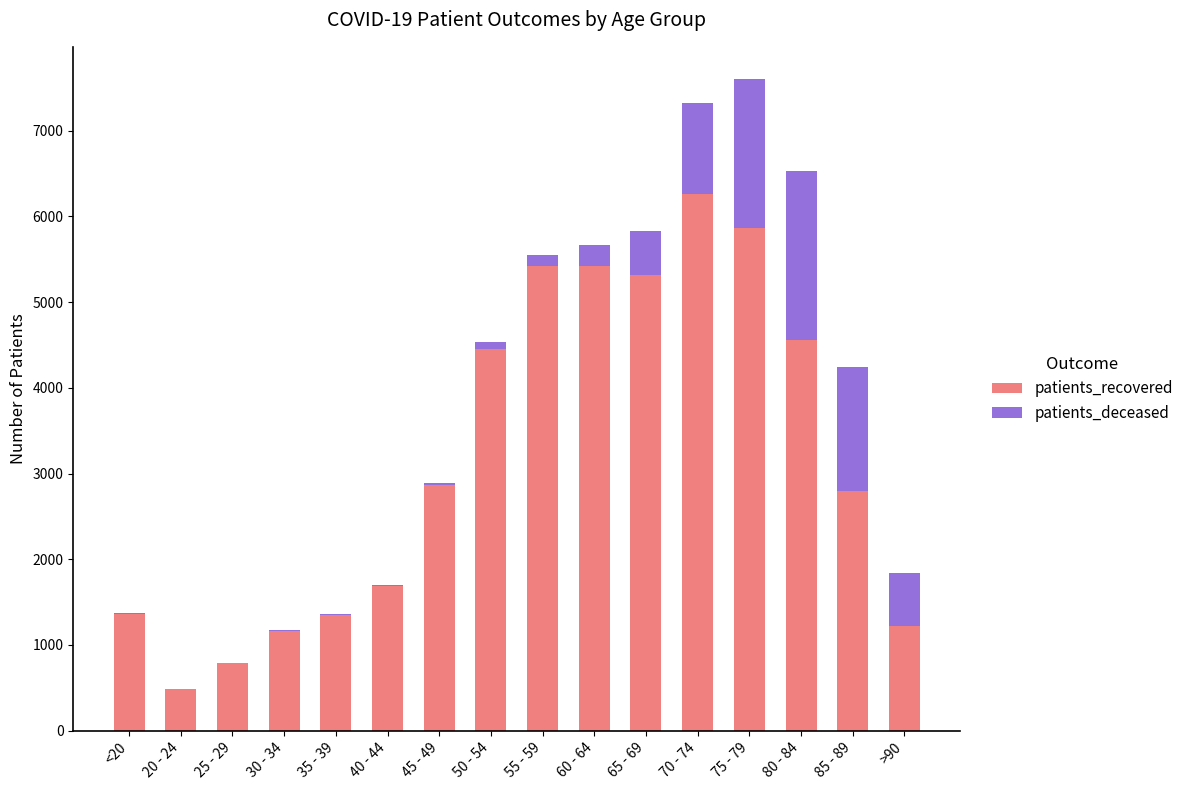

Count the number of data series in this chart.

2